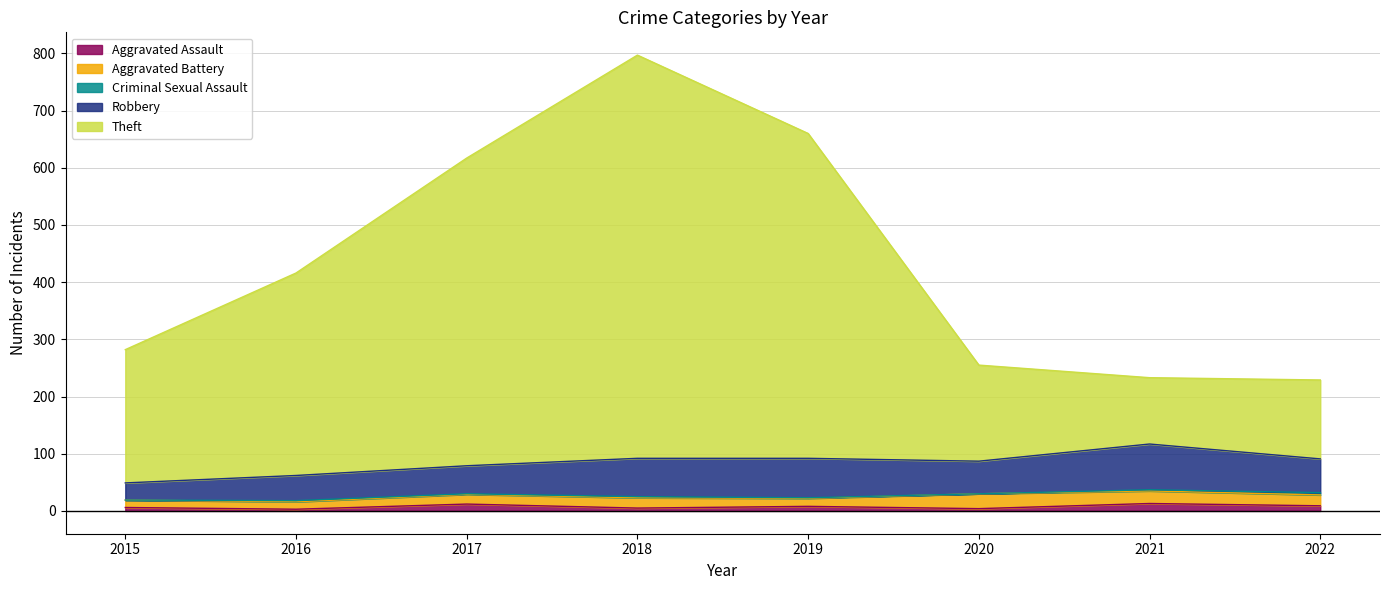

Rank the categories by Aggravated Battery value from lowest to highest.

2015, 2016, 2019, 2017, 2018, 2022, 2021, 2020